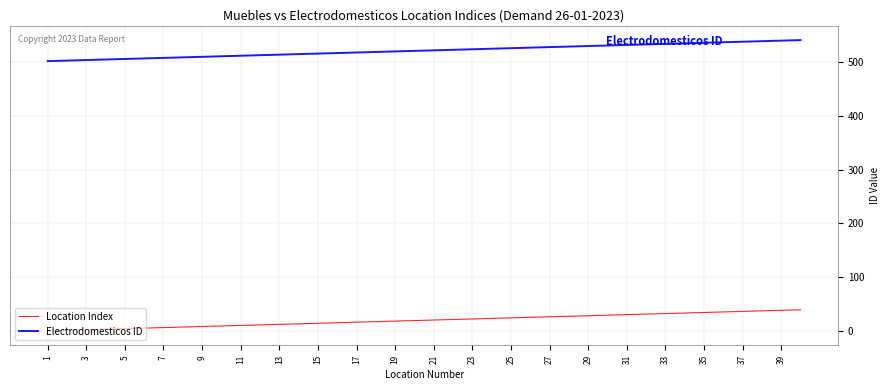

What is the minimum value shown in the chart?

1